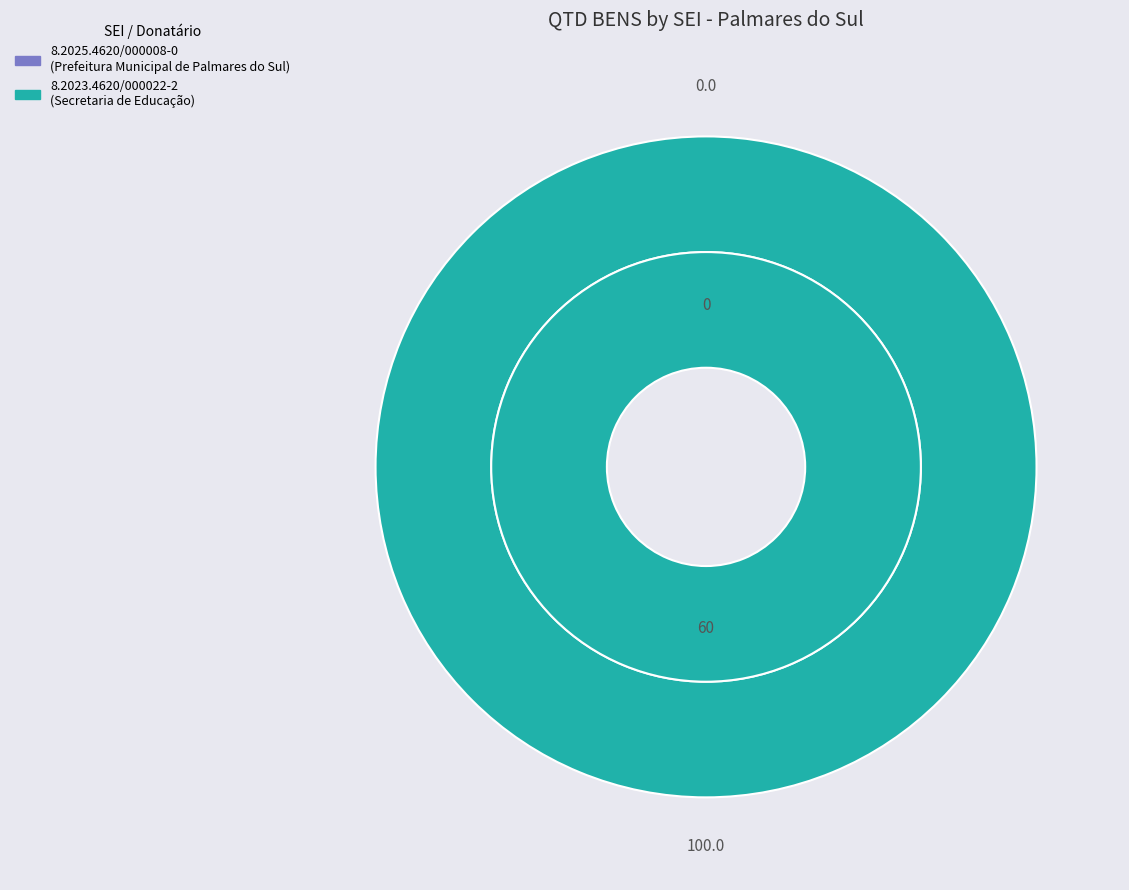

Is it true that 8.2025.4620/000008-0 is 1% of the pie?

False